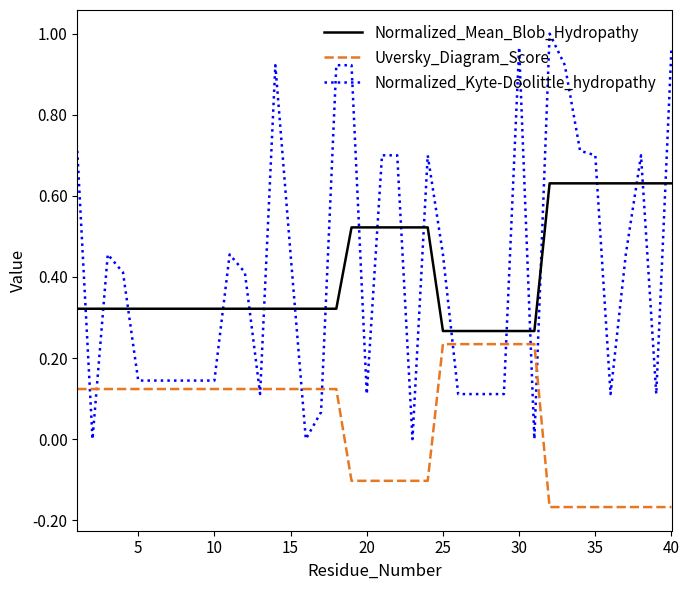

Which series has the largest range (max minus min)?

Normalized_Kyte-Doolittle_hydropathy